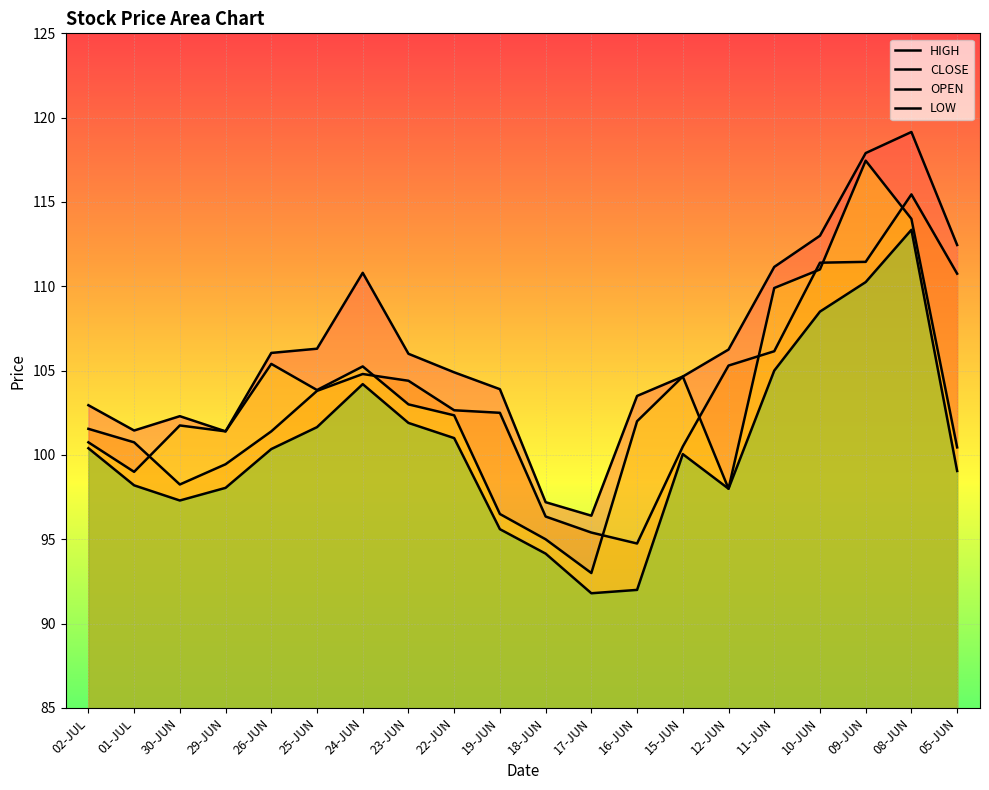

True or false: OPEN has more than 2 points higher than both neighbors.

True